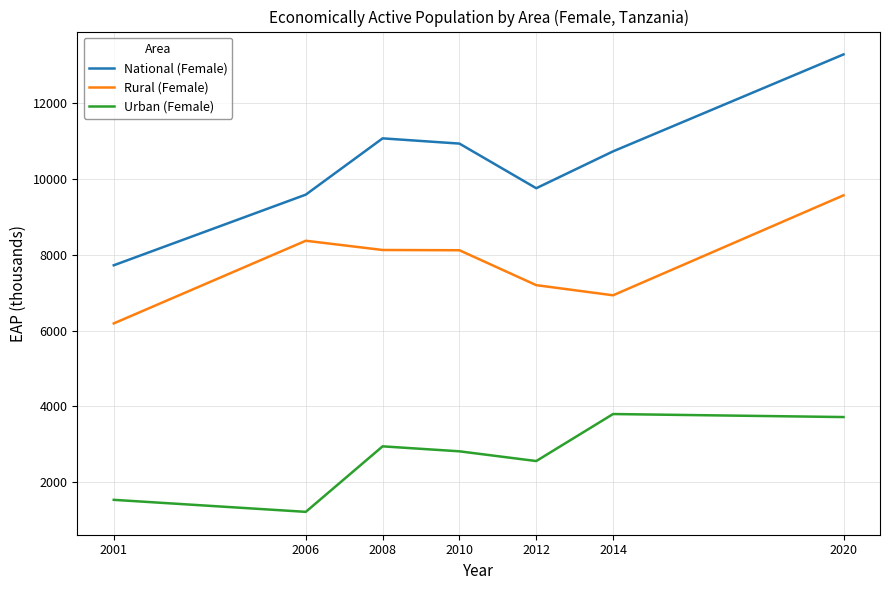

True or false: Urban (Female) and Rural (Female) intersect in this chart.

False